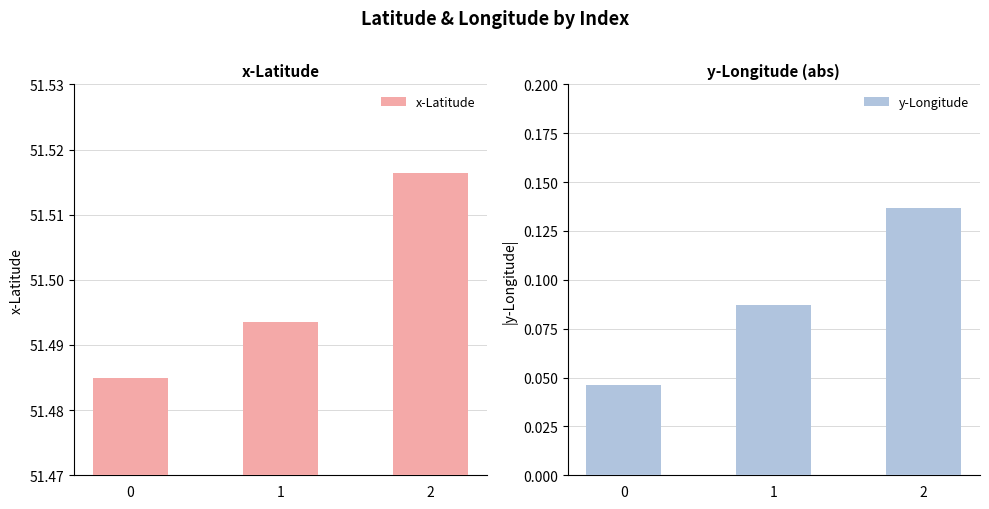

What is the total value across all series at 1?

51.6